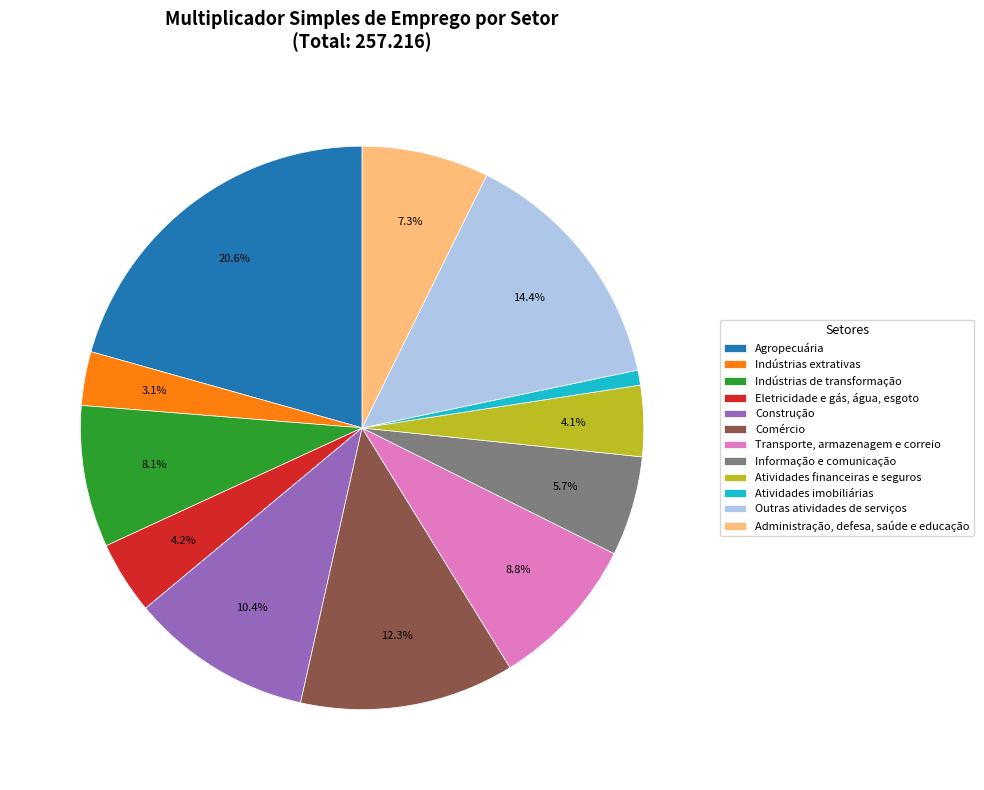

To the nearest percent, what is the difference between the largest and smallest slice percentages?

20%